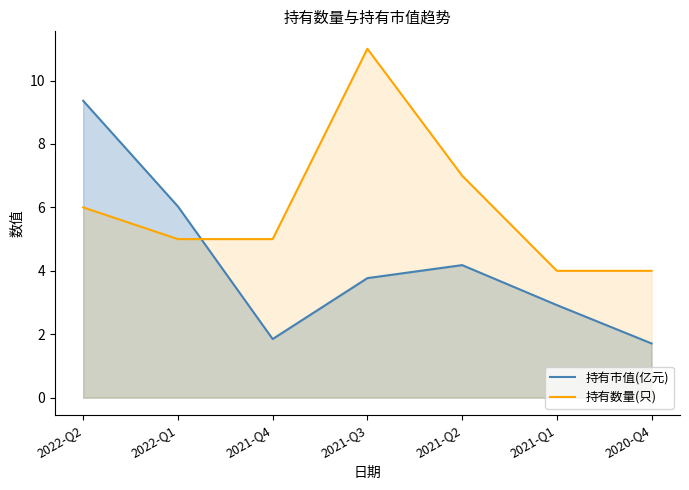

Which label corresponds to the smallest value in the chart?

2020-Q4